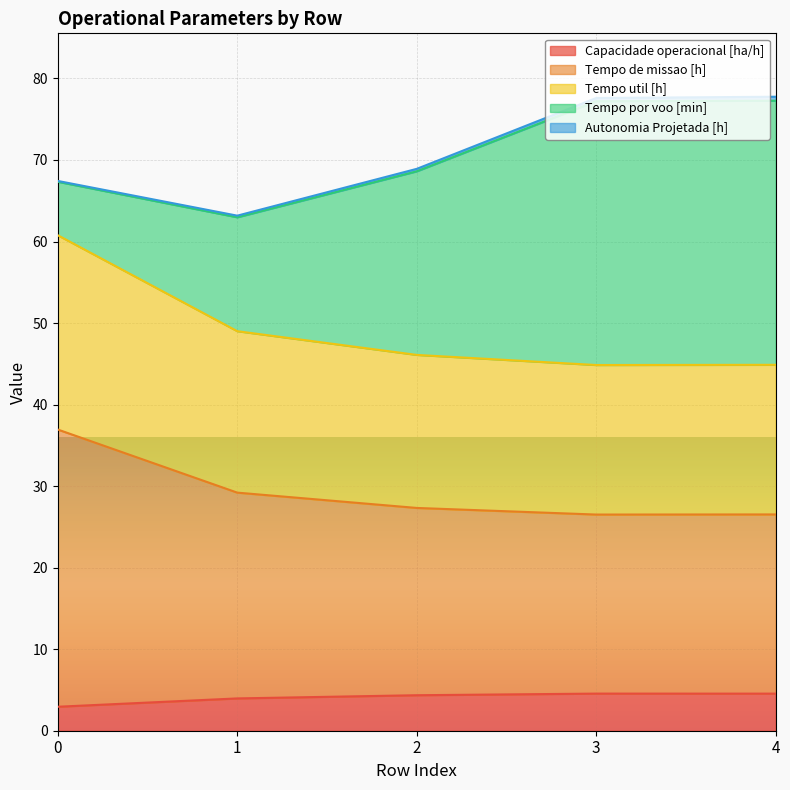

True or false: Capacidade operacional [ha/h] has a value of 2.9 at 0.

True